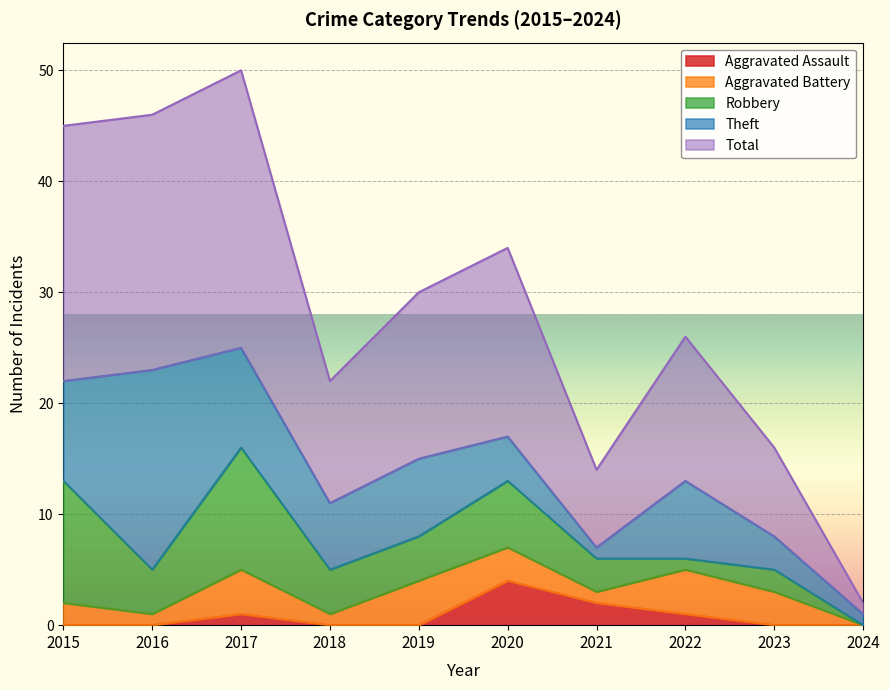

True or false: Total has a value of 17 at 2020.

True